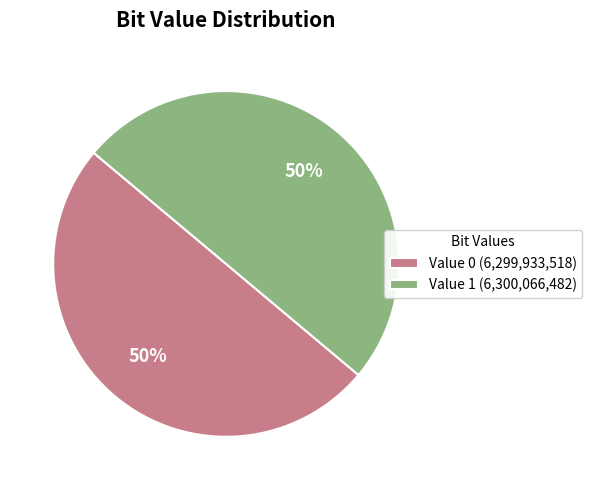

To the nearest percent, what percentage of the pie is Value 0 (6,299,933,518)?

50%